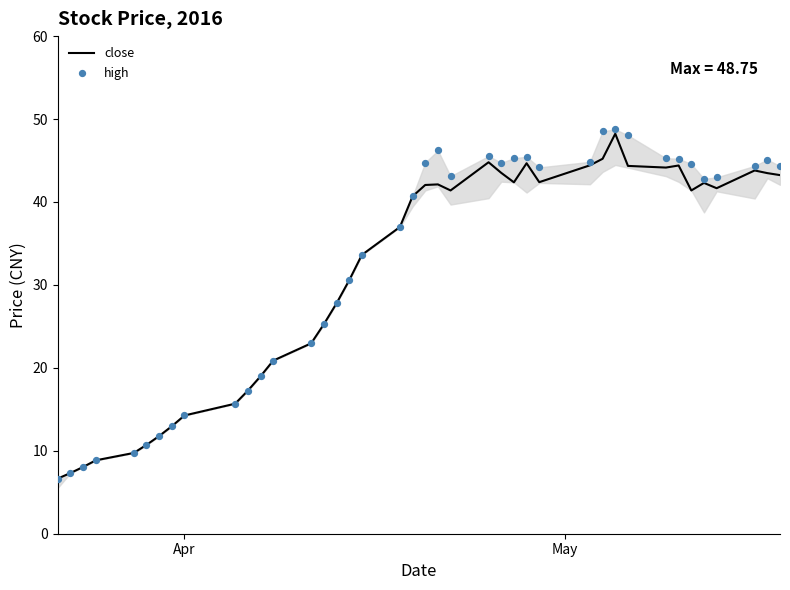

Which series has the largest total across all categories?

high